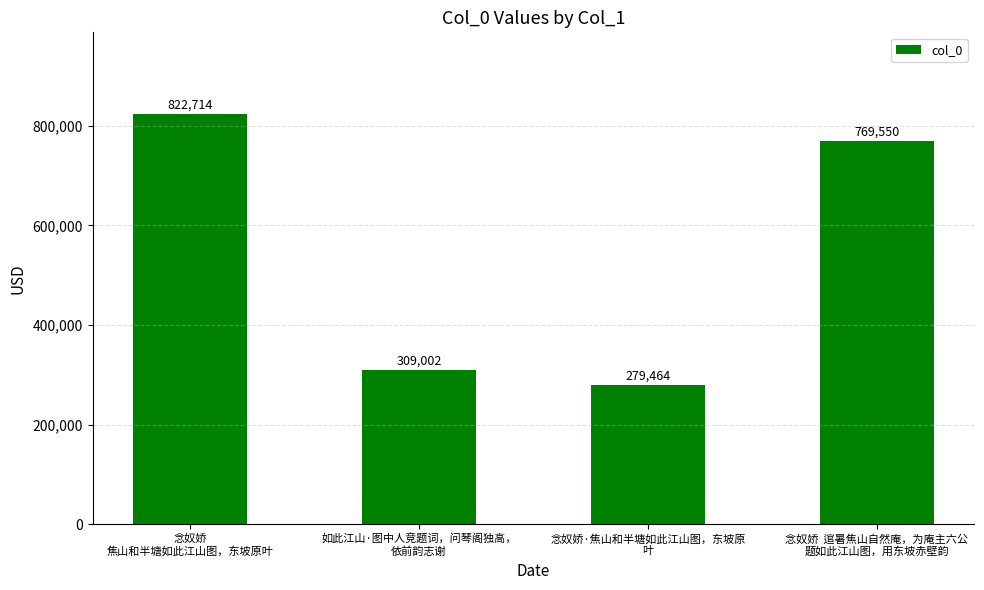

At which label does the data first exceed 769550?

念奴娇
焦山和半塘如此江山图，东坡原叶